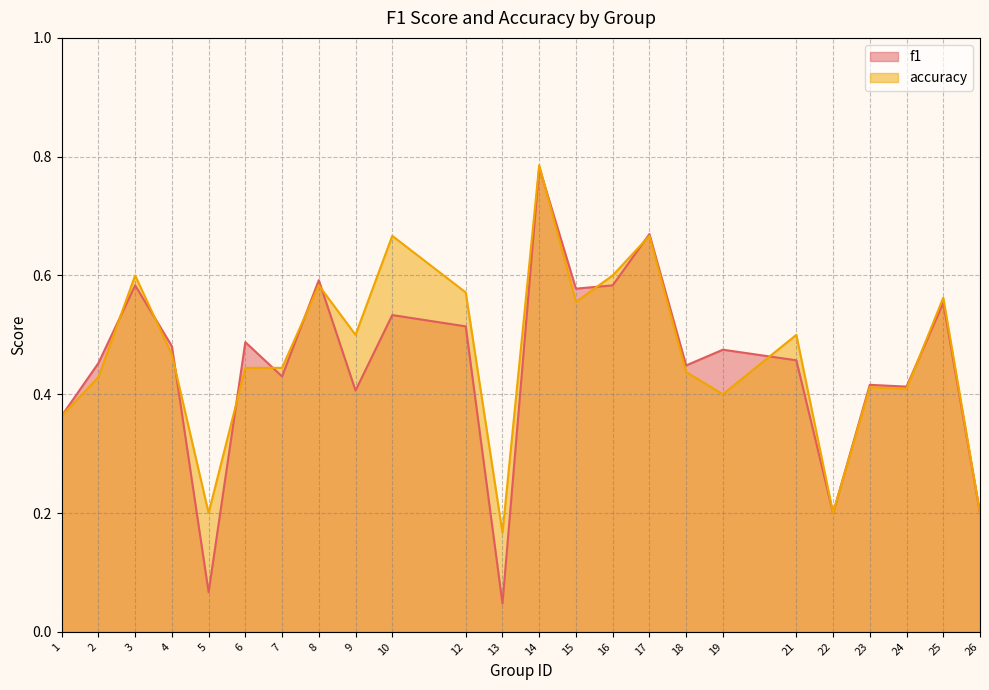

The accuracy series shows 0.7 at 7. True or false?

False